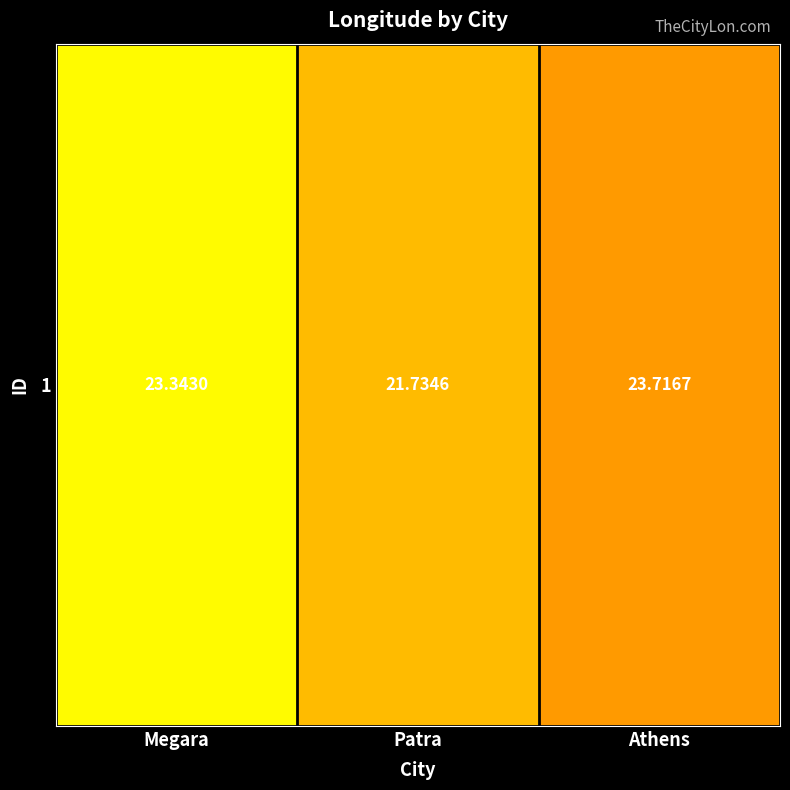

At which label is the value closest to 22?

Patra